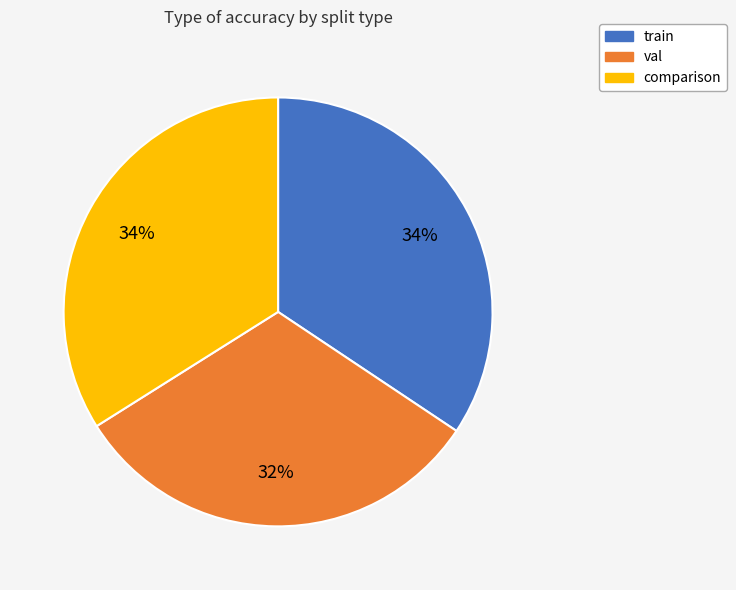

How many slices are in this pie chart?

3